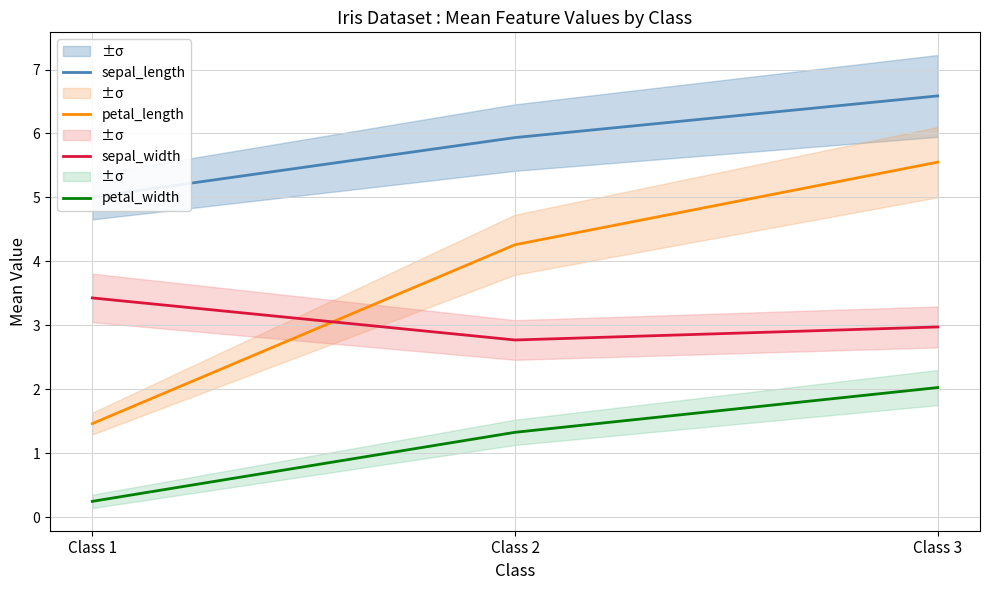

What value does the petal_length series have at Class 1?

1.5